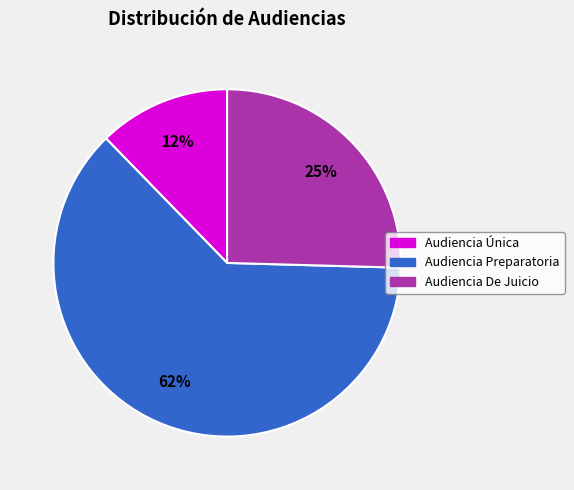

Approximately how many times larger is the value at Audiencia De Juicio compared to Audiencia Única?

2.1